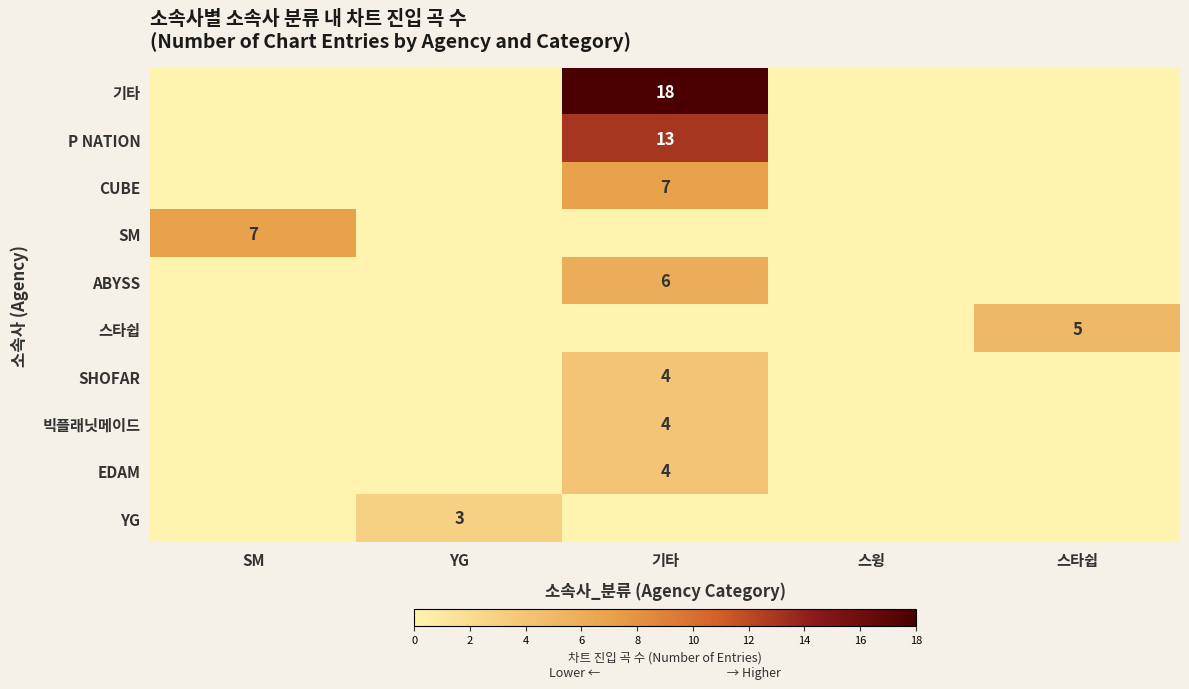

Between SM and 스윙, which is larger?

SM